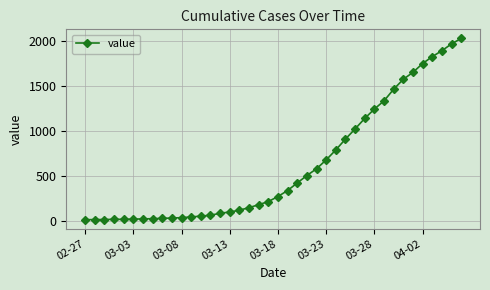

What is the average value?

616